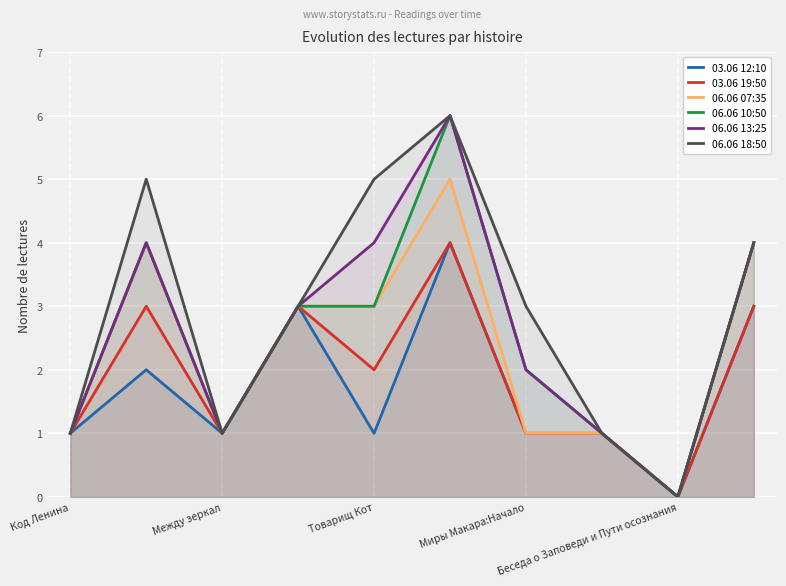

Which series has the largest range (max minus min)?

06.06 10:50